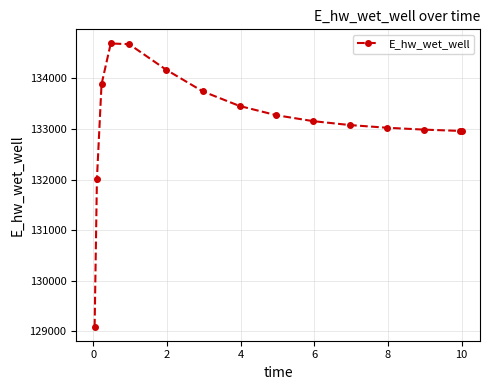

True or false: the data has more than 2 interior local peaks.

False